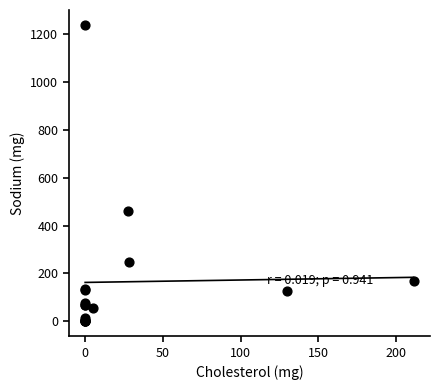

What Y value in the scatter plot is closest to 618?

461.7